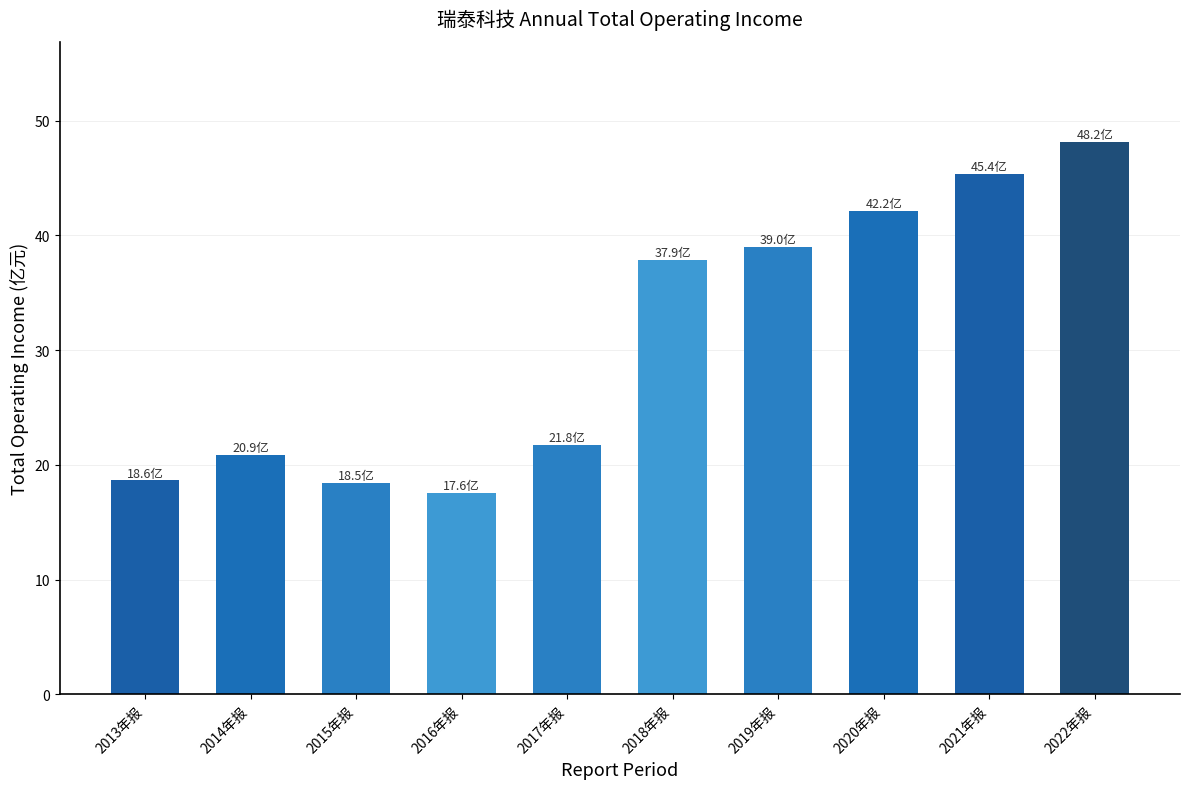

What is the value of the 4th bar from the left?

17.6